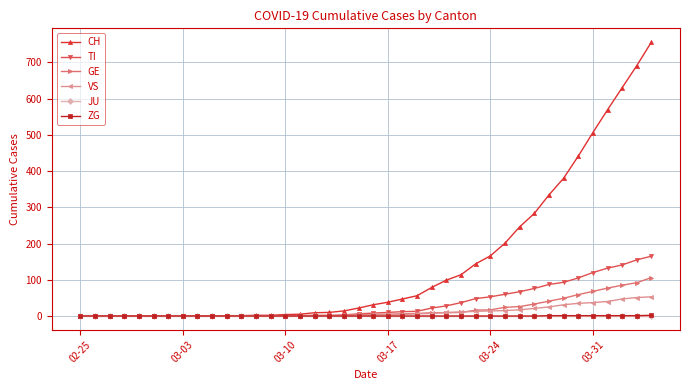

What are all the series names shown in the legend?

CH, TI, GE, VS, JU, ZG